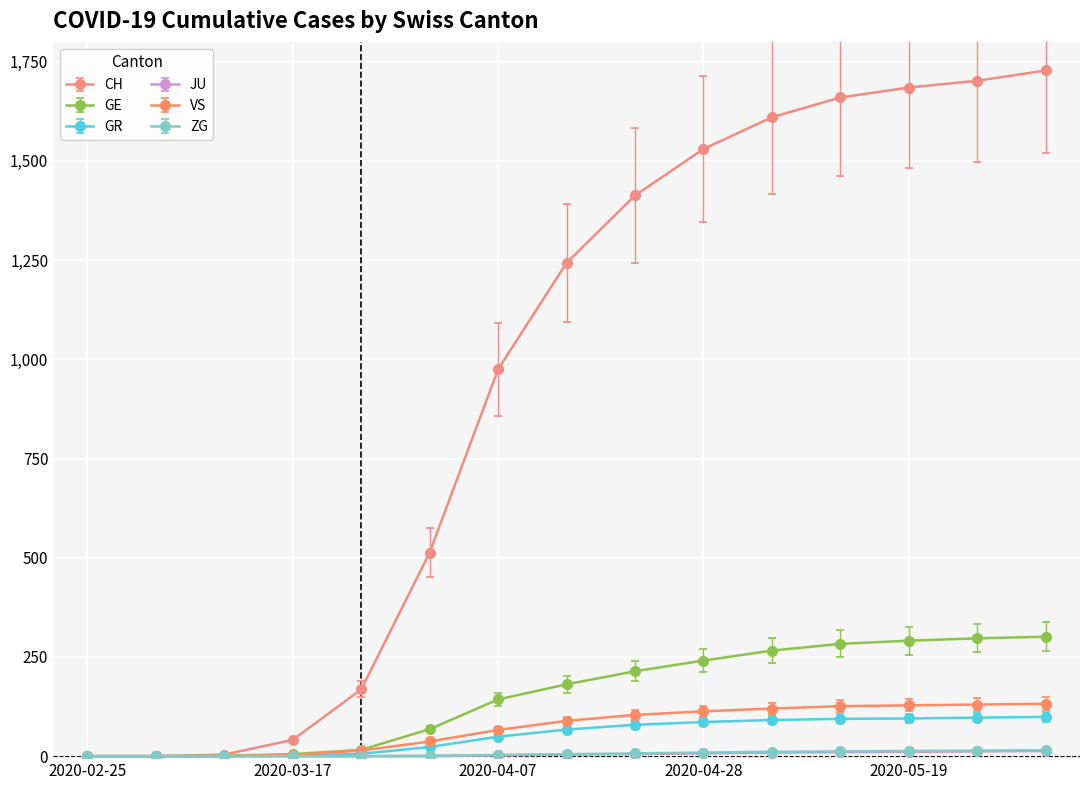

What is the maximum value shown in the chart?

1728